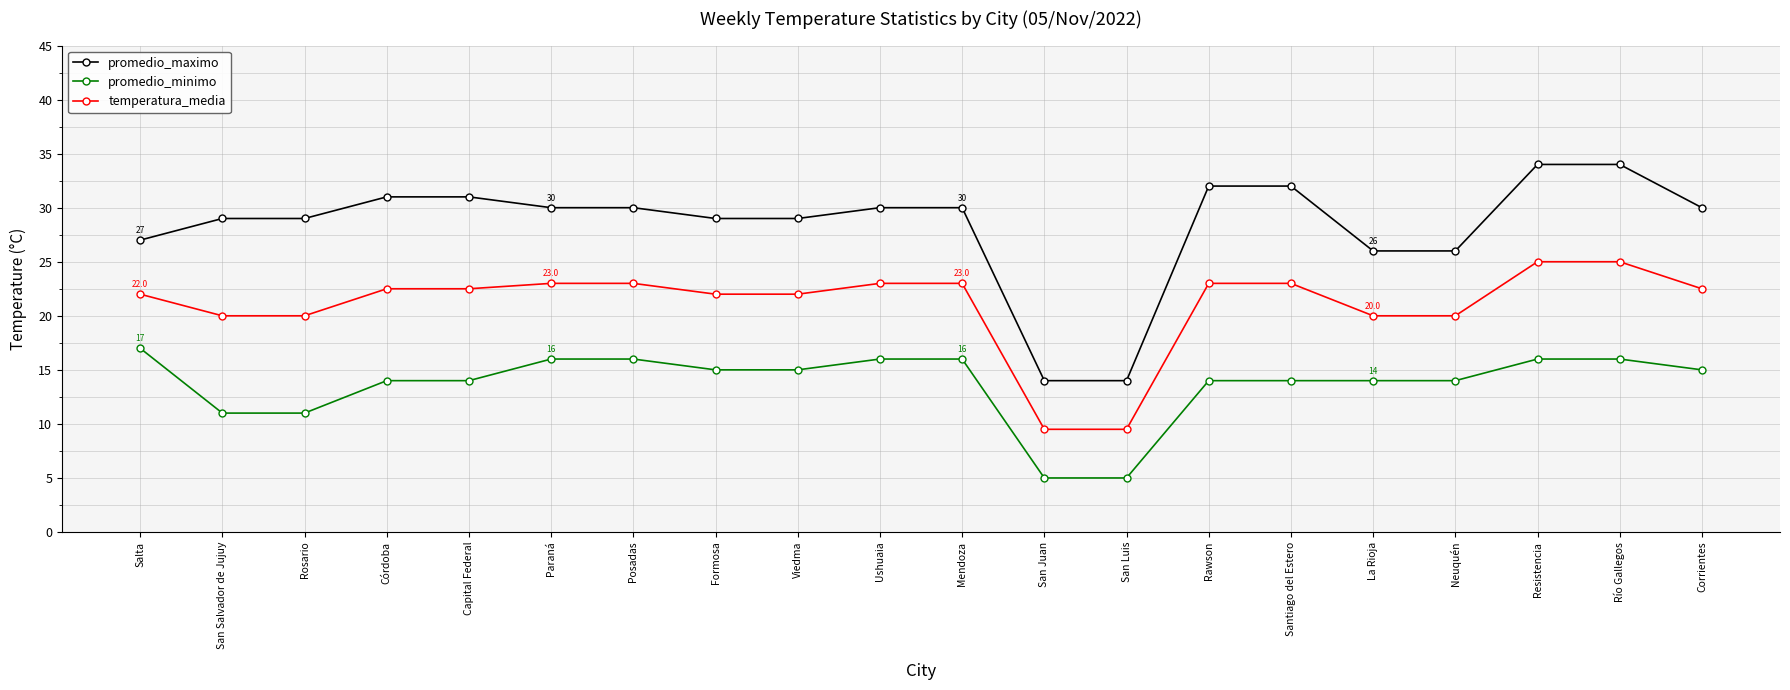

Rank the series at Resistencia from highest to lowest value.

promedio_maximo, temperatura_media, promedio_minimo